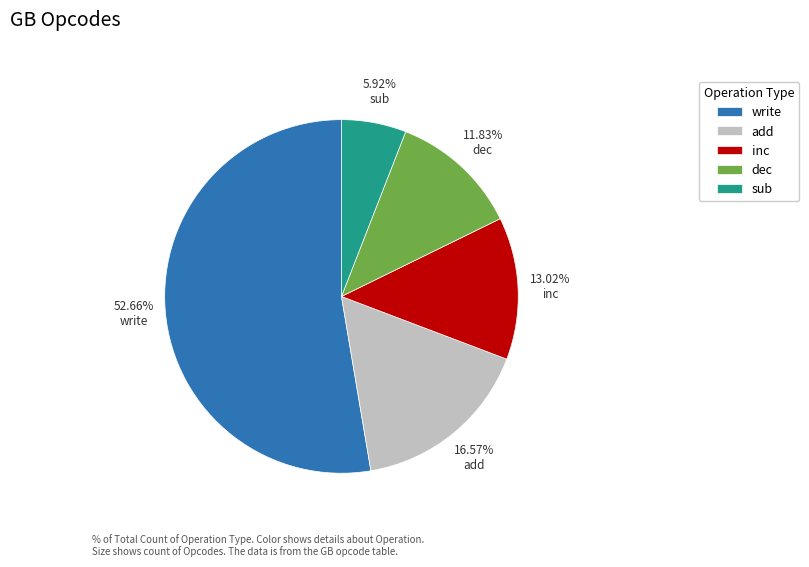

To the nearest percent, what is the difference between the dec and write slice percentages?

41%